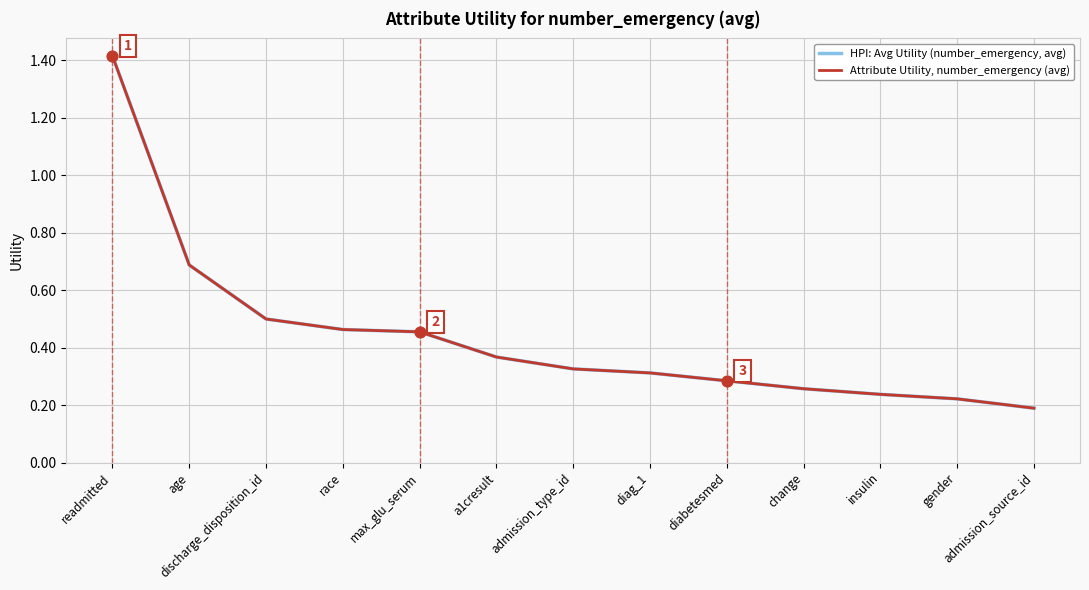

Is this an area chart (filled region under the line)?

No